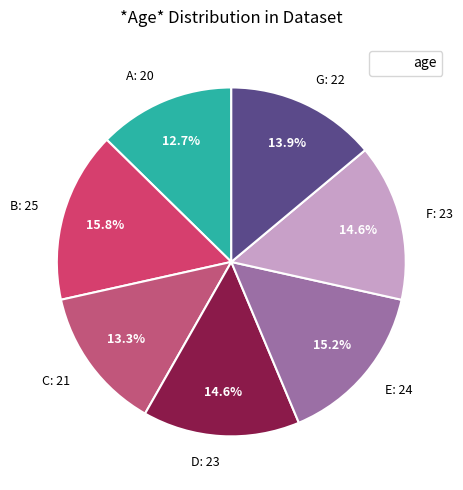

Approximately how many times larger is the value at C compared to B?

0.8